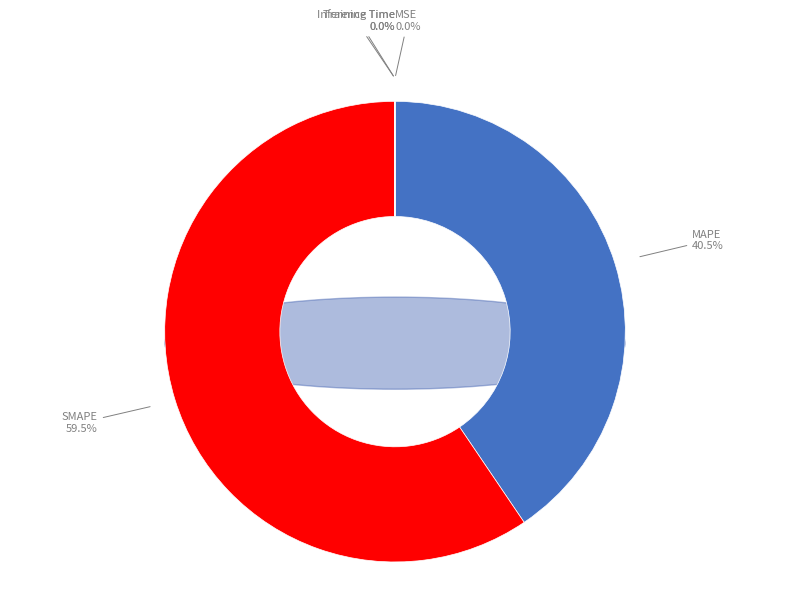

Which has a higher value, MAPE or SMAPE?

SMAPE